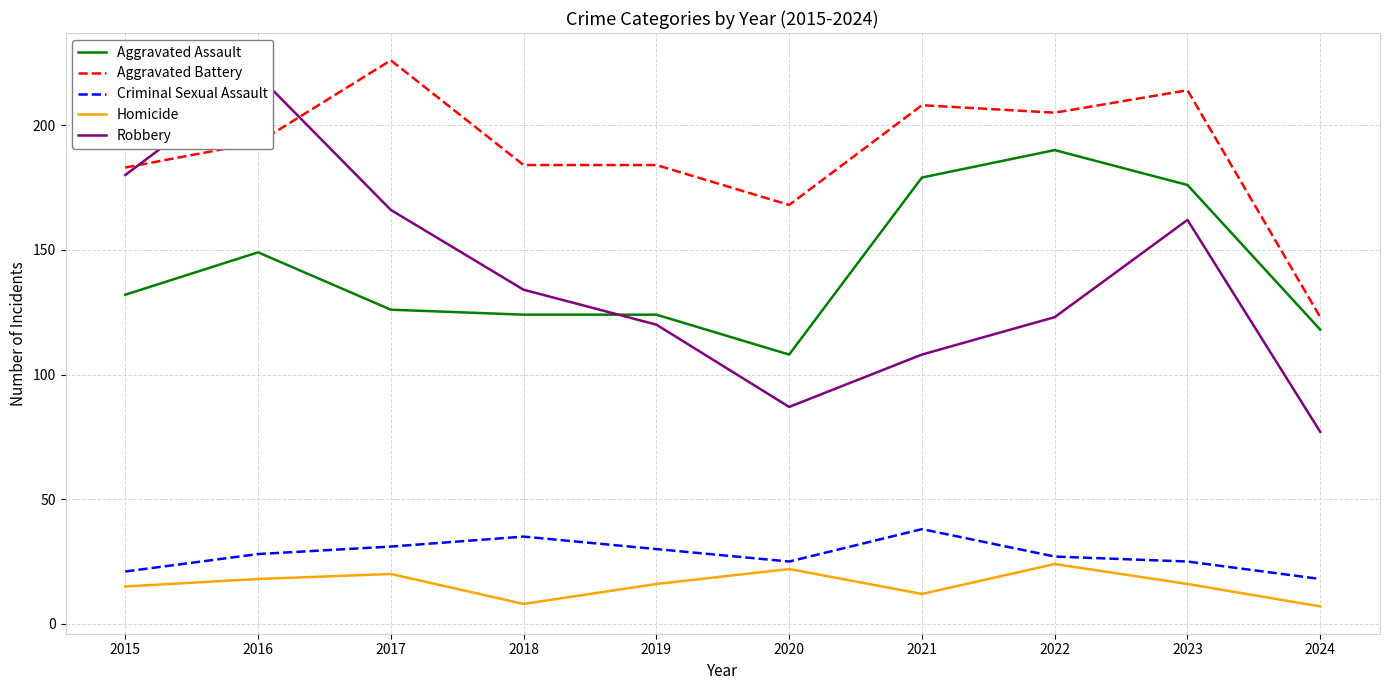

Where is the first local maximum for Robbery?

2016